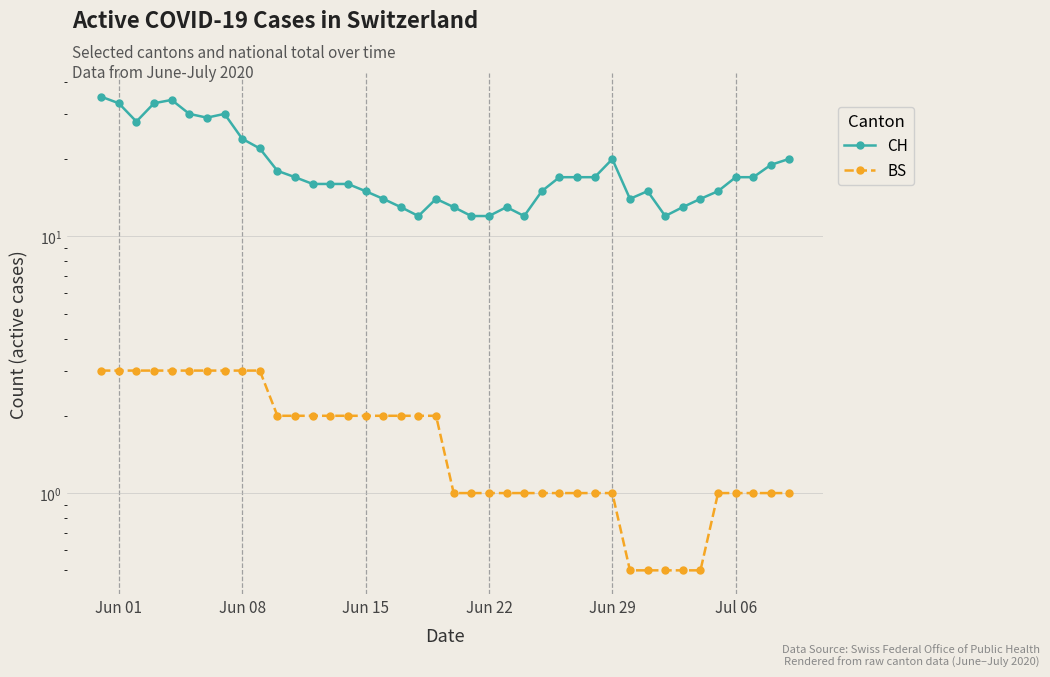

The value of BS at 7 is 2.0. True or false?

False